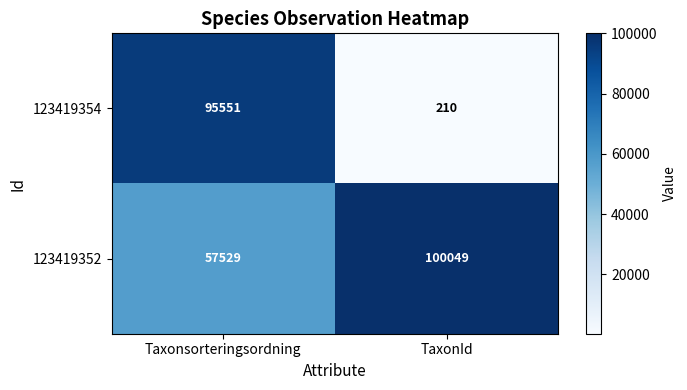

The value of 123419352 at TaxonId is 33197. True or false?

False